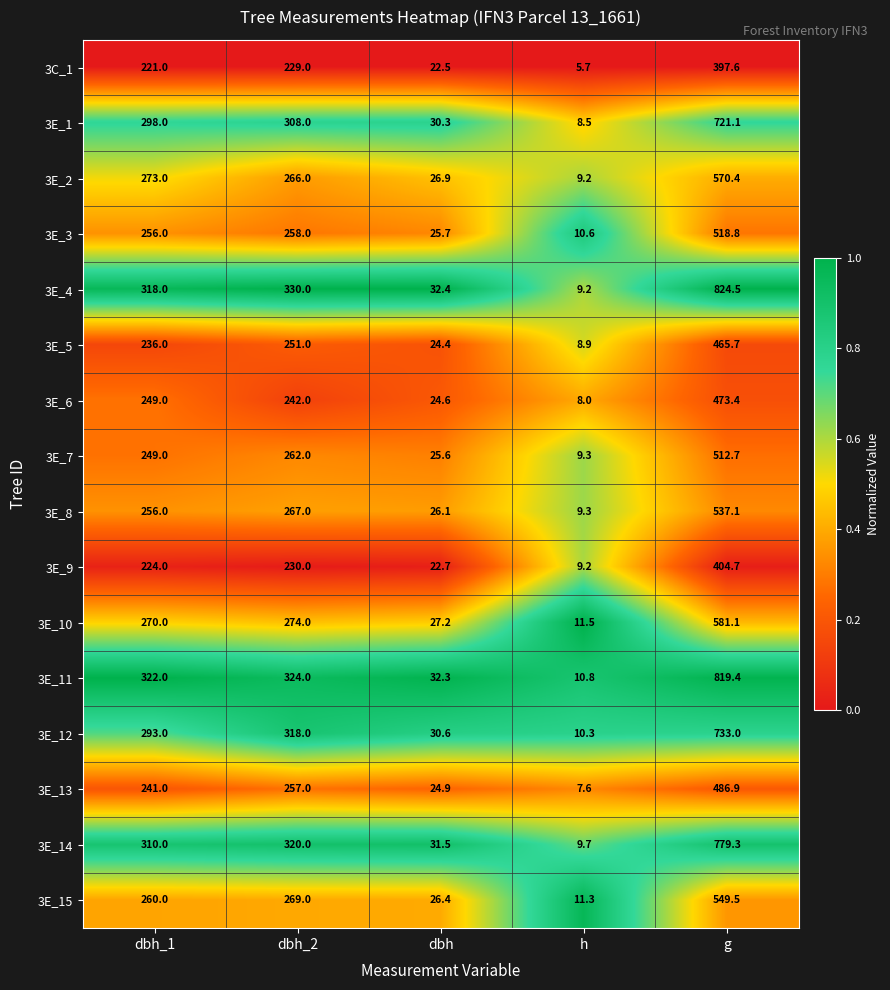

What is the approximate value of 3E_1 at dbh_2?

308.0